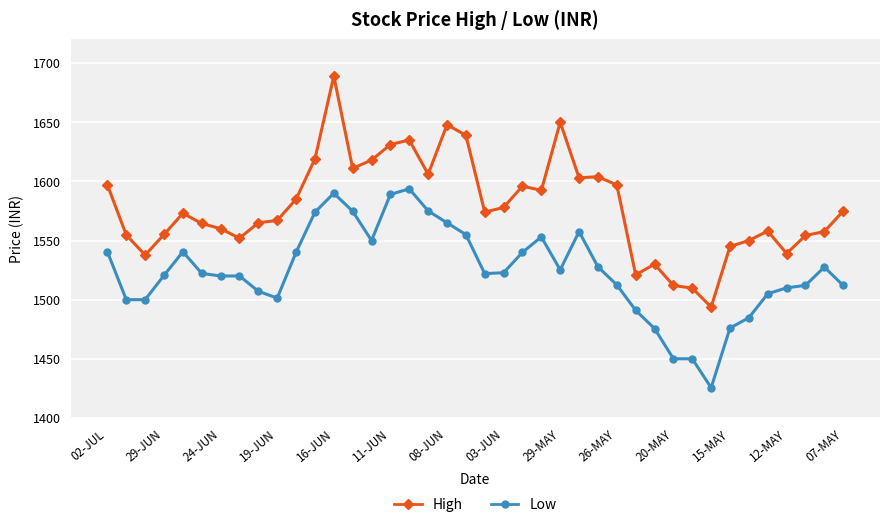

At how many categories does at least one series exceed 1434?

40